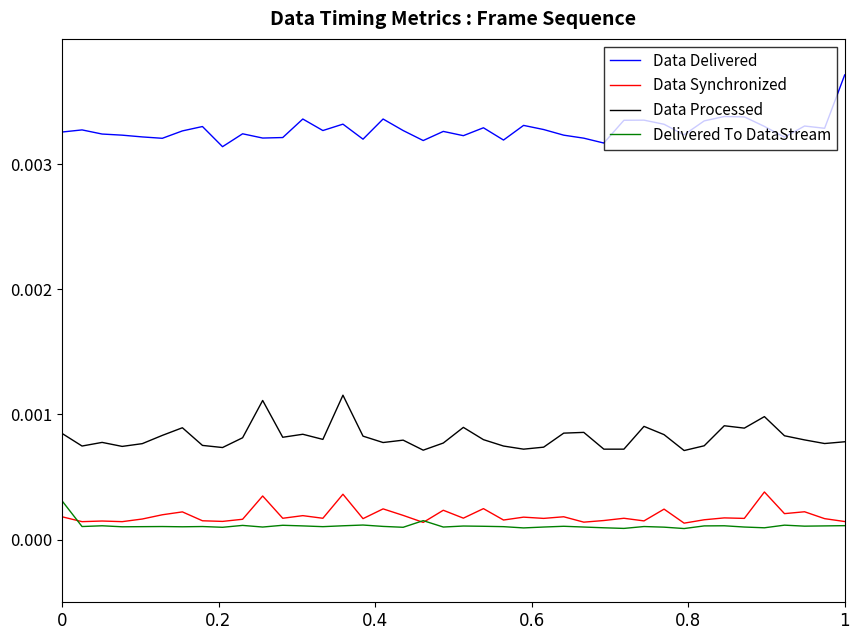

True or false: Data Synchronized and Data Processed intersect in this chart.

False